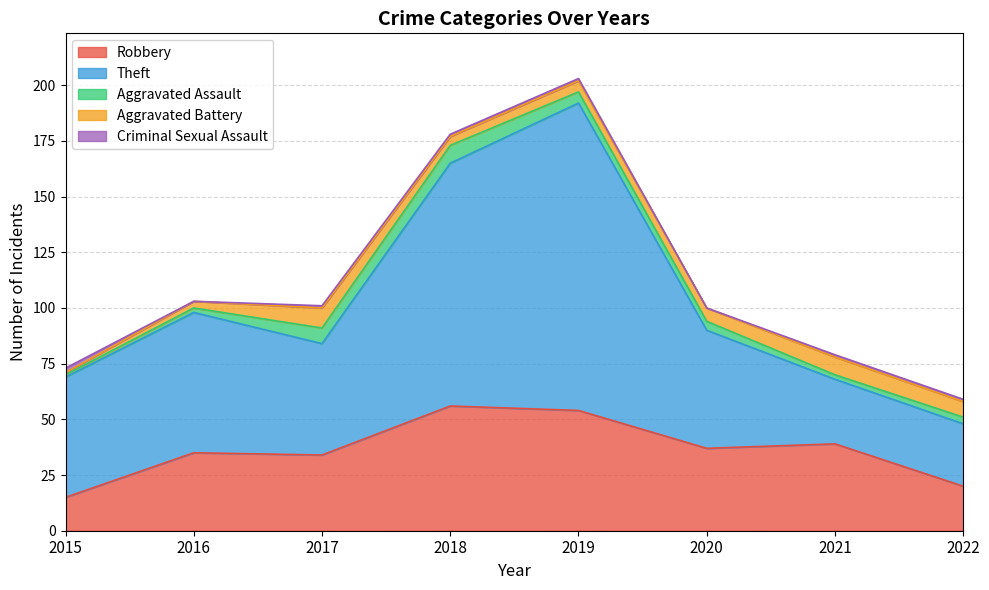

Reading right to left, what are all the values shown in this chart?

Robbery: 20	39	37	54	56	34	35	15
Theft: 28	29	53	138	109	50	63	54
Aggravated Assault: 3	2	4	5	8	7	2	1
Aggravated Battery: 7	8	6	5	4	9	3	1
Criminal Sexual Assault: 1	1	0	1	1	1	0	2